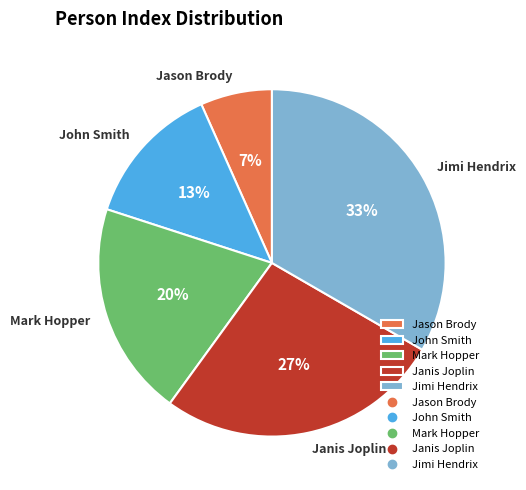

Is the sum of Mark Hopper and Janis Joplin greater than half?

No